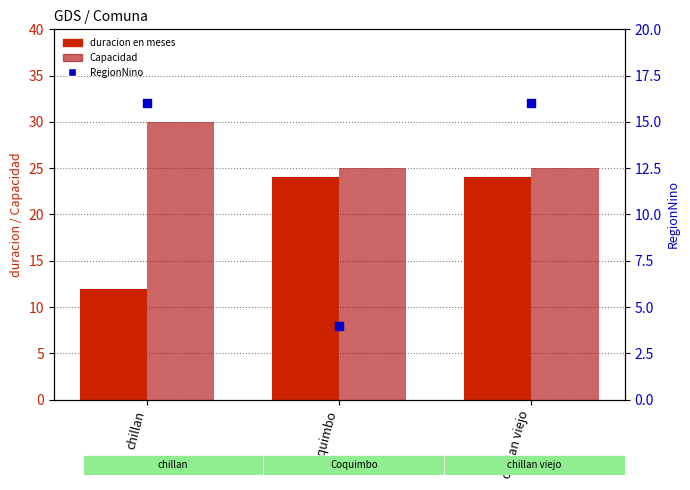

Which series reaches the maximum Y coordinate?

Capacidad